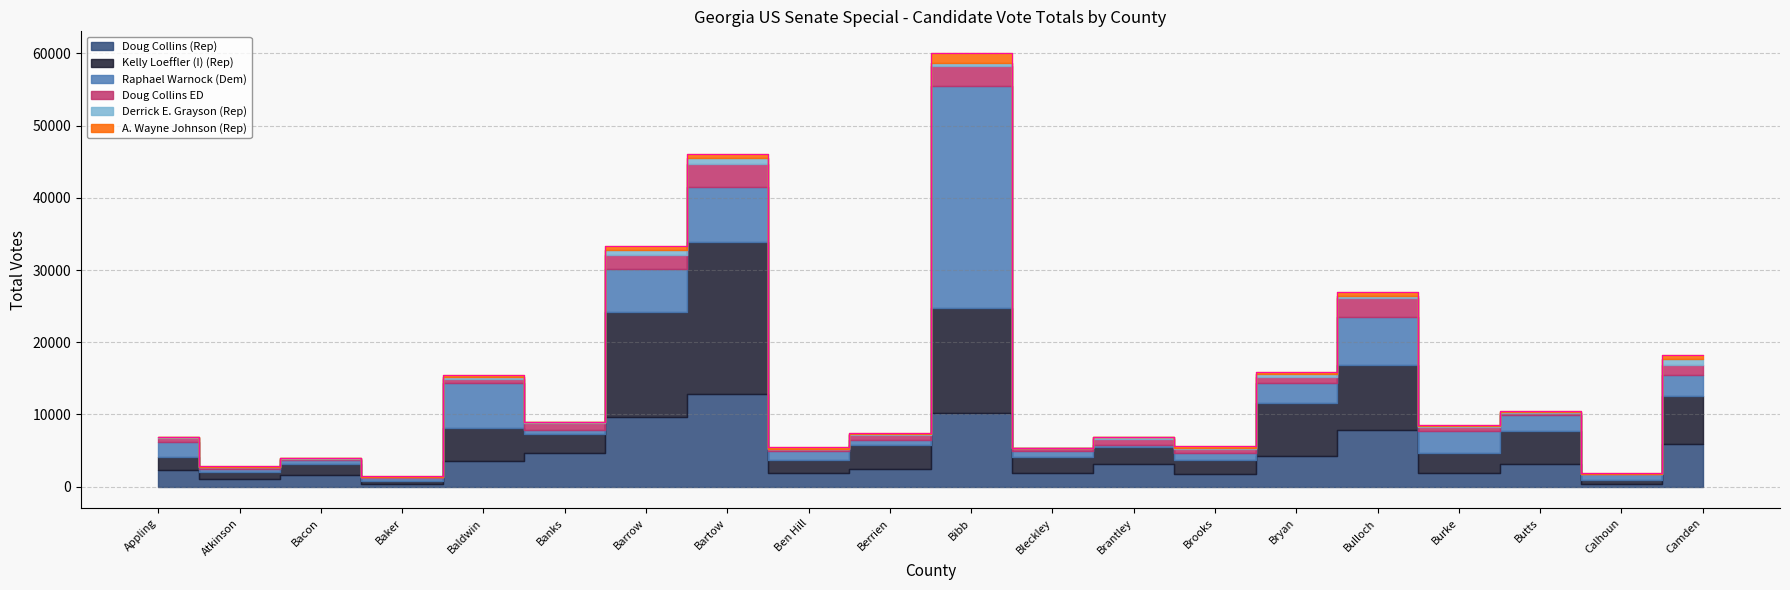

What is the difference between the highest and lowest values at Bibb?

30367